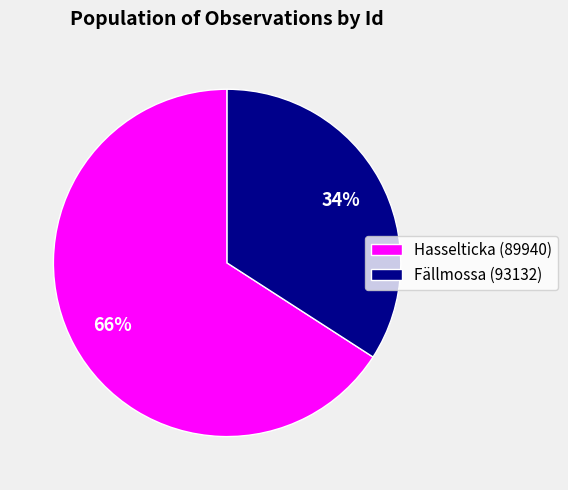

Is it true that Hasselticka (89940) is 66% of the pie?

True